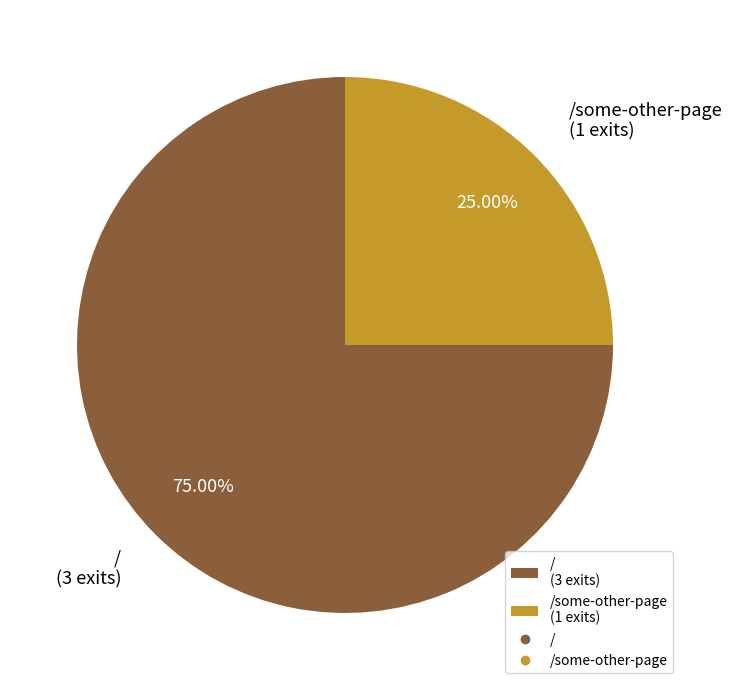

Rank the categories by value from highest to lowest.

/ (3 exits), /some-other-page (1 exits)